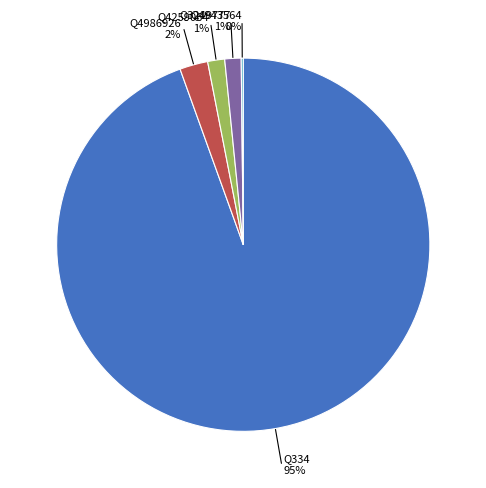

Is there any slice that represents more than half of the pie?

Yes